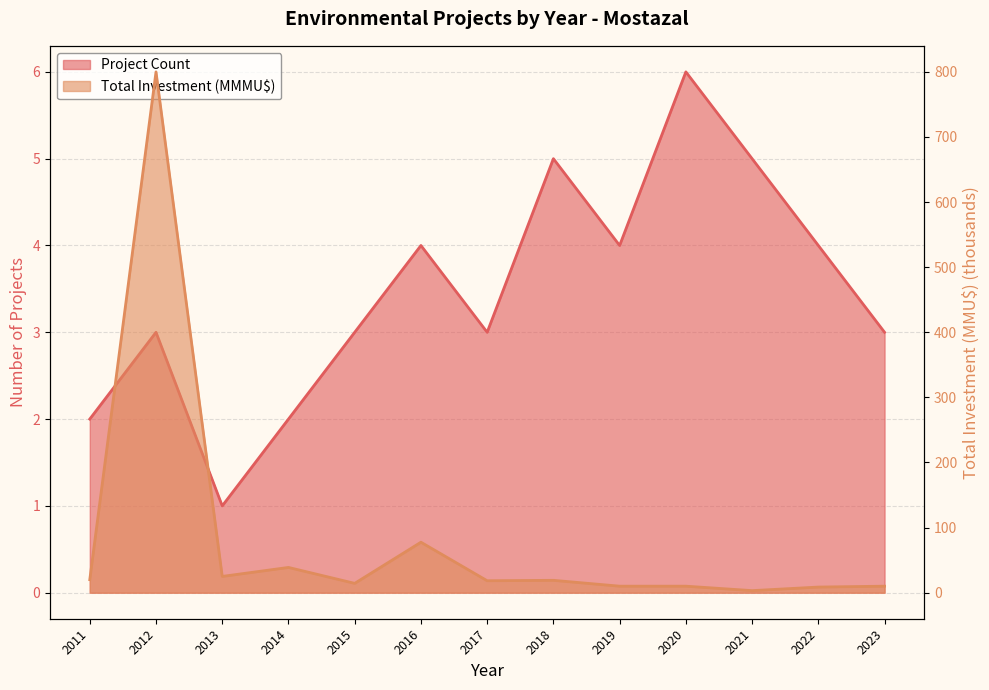

What is the total value across all series at 2021?

8.2